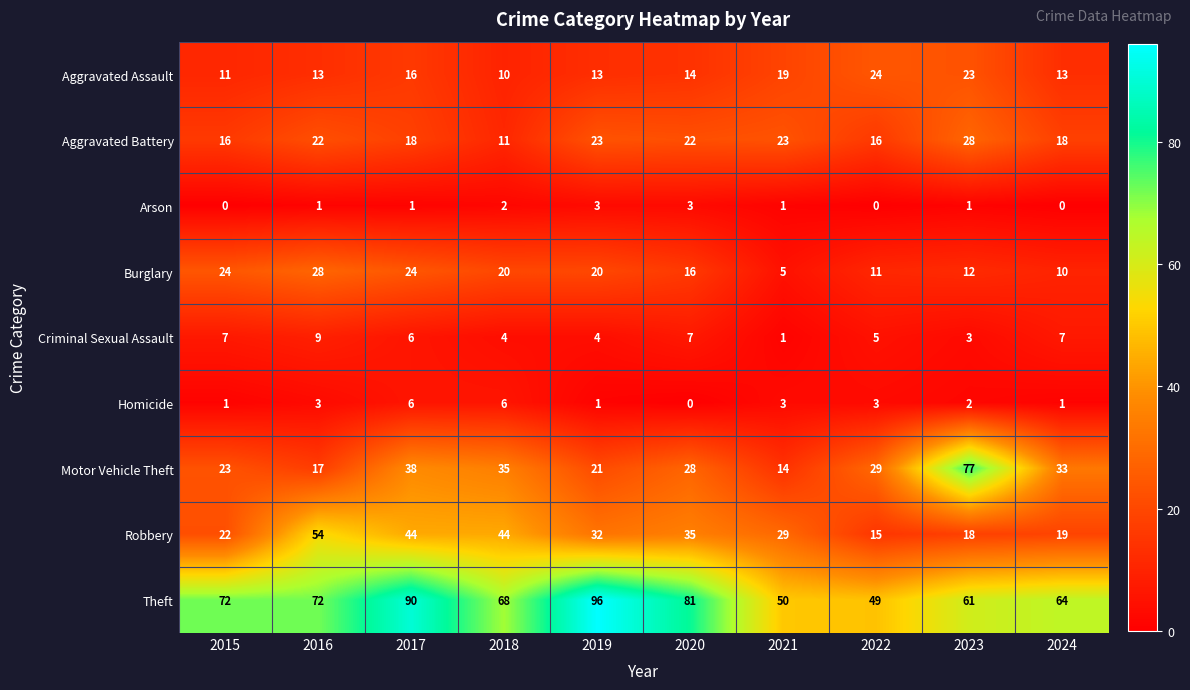

Where does the Motor Vehicle Theft series first go above 29?

2017